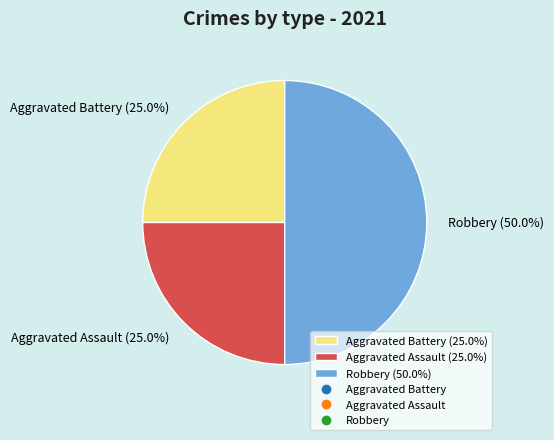

Count the number of slices in the pie.

3